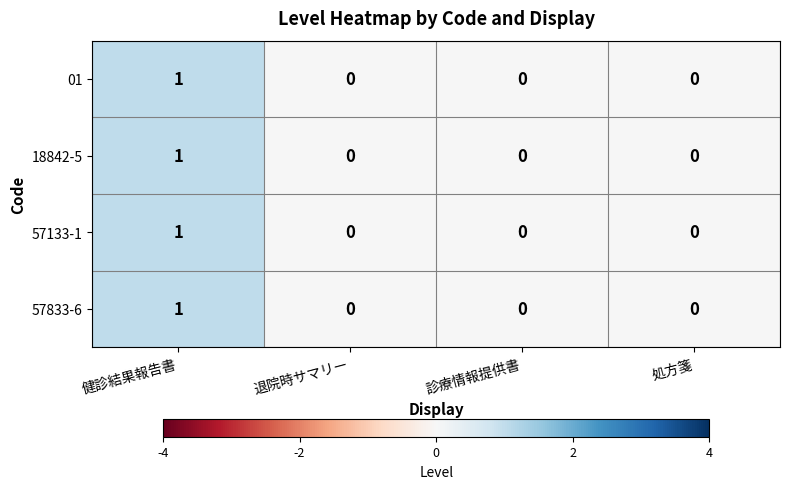

Reading left to right, extract all data points from this chart.

01: 1	0	0	0
18842-5: 1	0	0	0
57133-1: 1	0	0	0
57833-6: 1	0	0	0